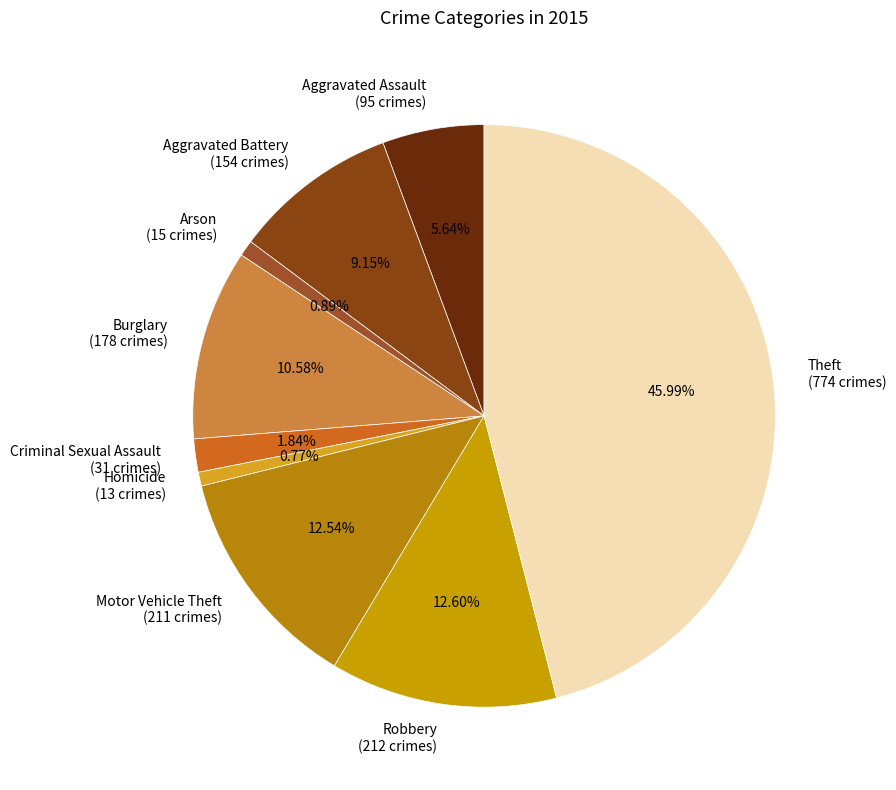

Count the number of slices in the pie.

9